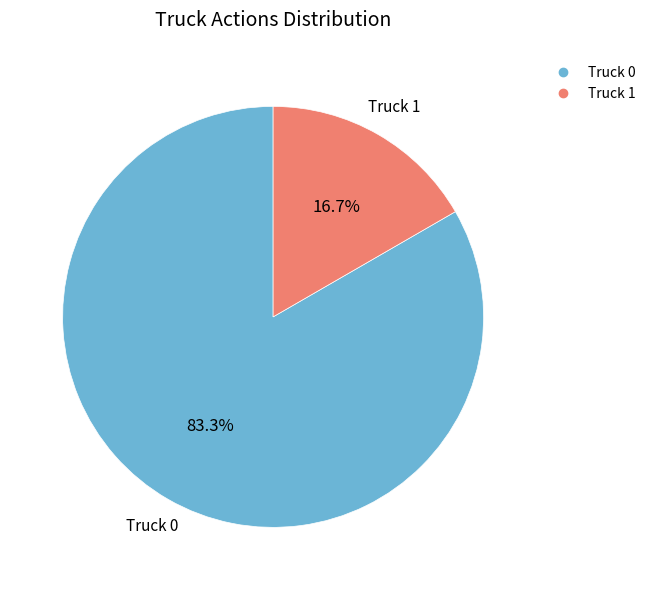

To the nearest percent, what is the average slice percentage?

50%